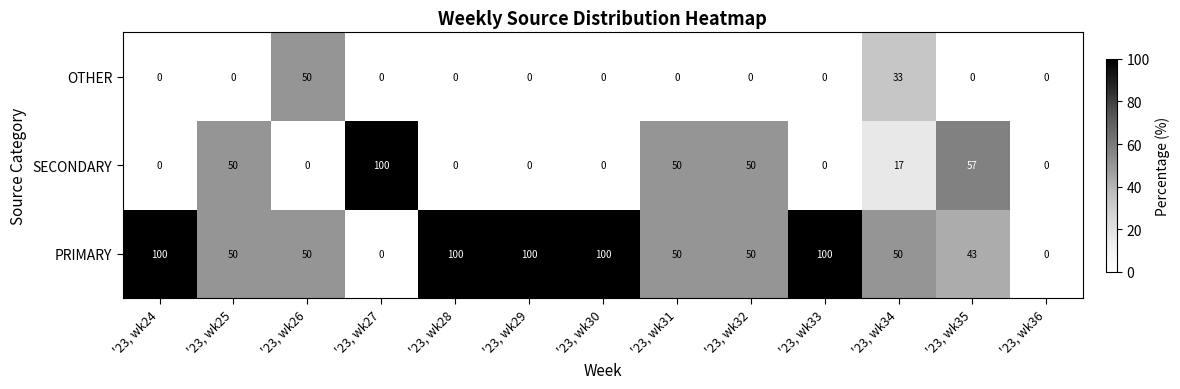

How many series are shown in this chart?

3